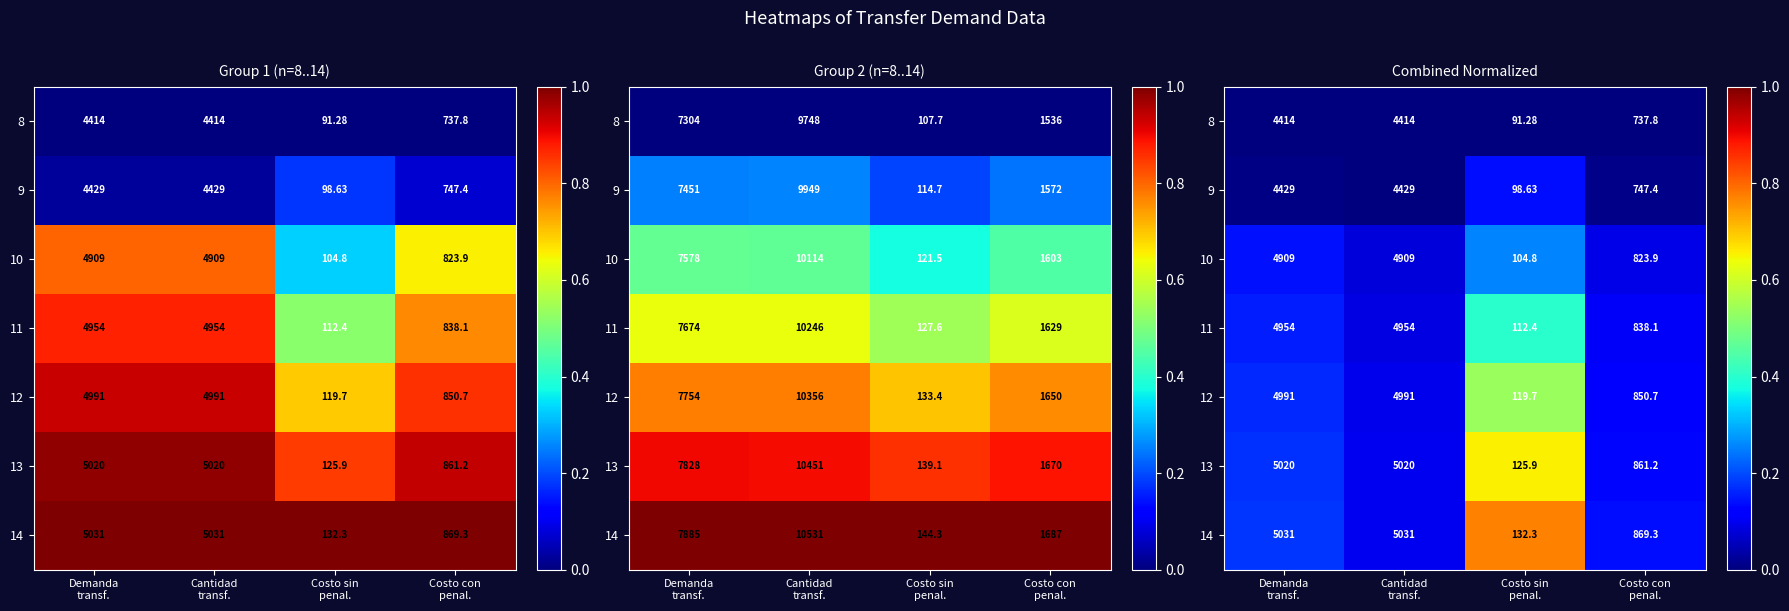

What is the sum of the 12 values at Cantidad transf. and Costo con penal.?

0.2